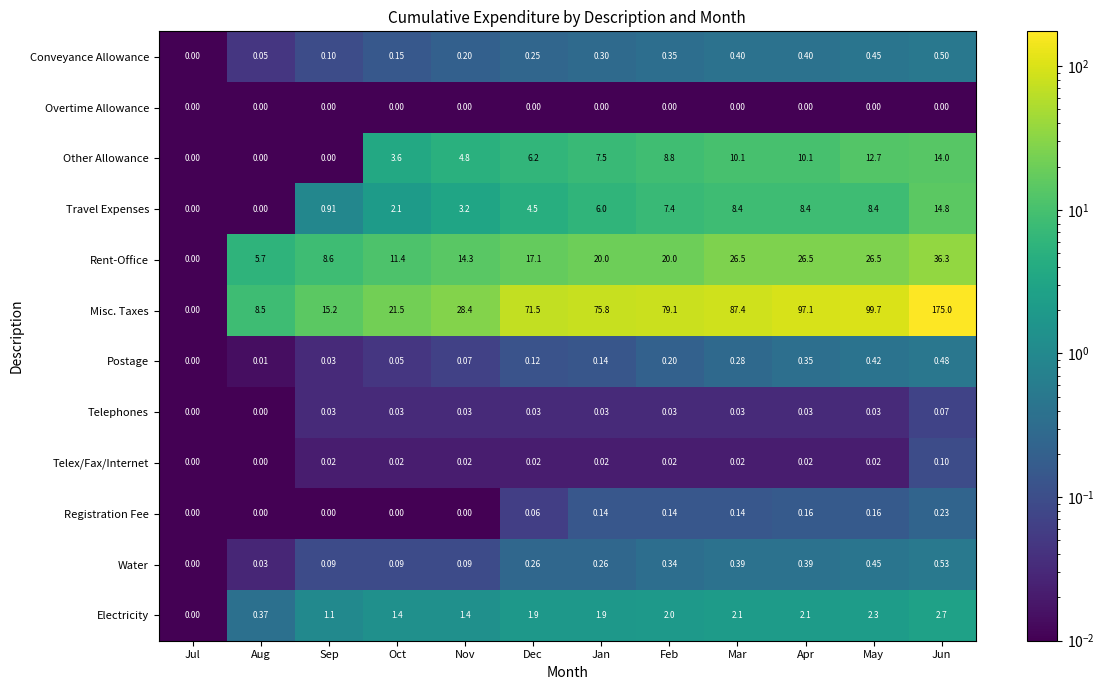

At Mar, list the series in order from largest to smallest.

Misc. Taxes, Rent-Office, Other Allowance, Travel Expenses, Electricity, Conveyance Allowance, Water, Postage, Registration Fee, Telephones, Telex/Fax/Internet, Overtime Allowance